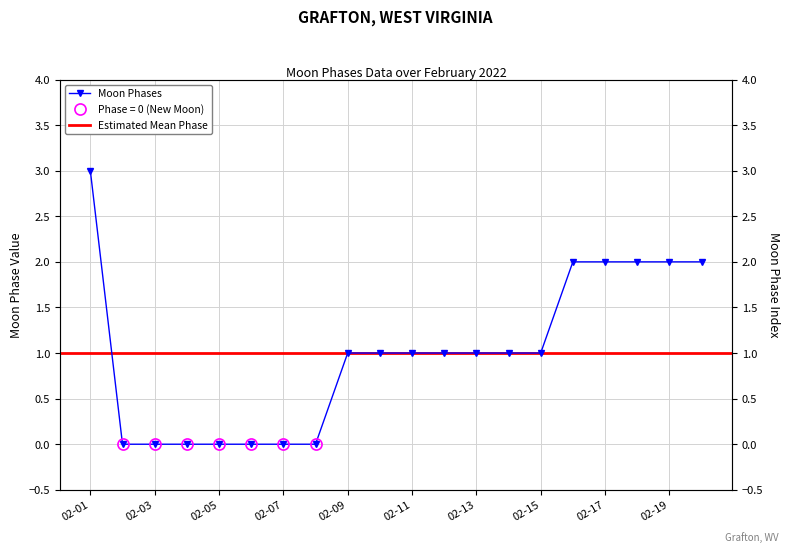

Is it true that the value at 2022-02-10 is 1?

True